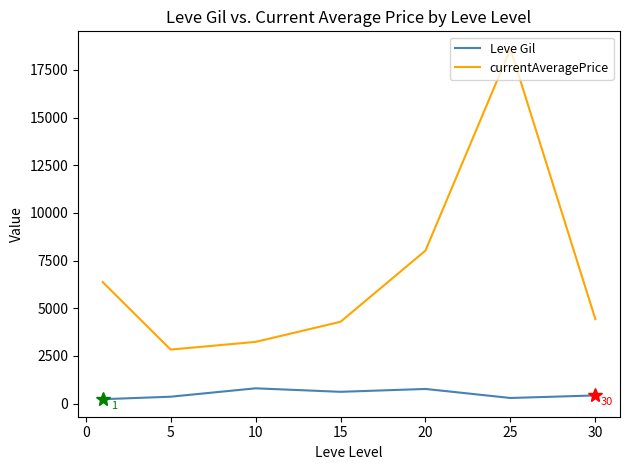

What is the average value of the Leve Gil series?

502.3